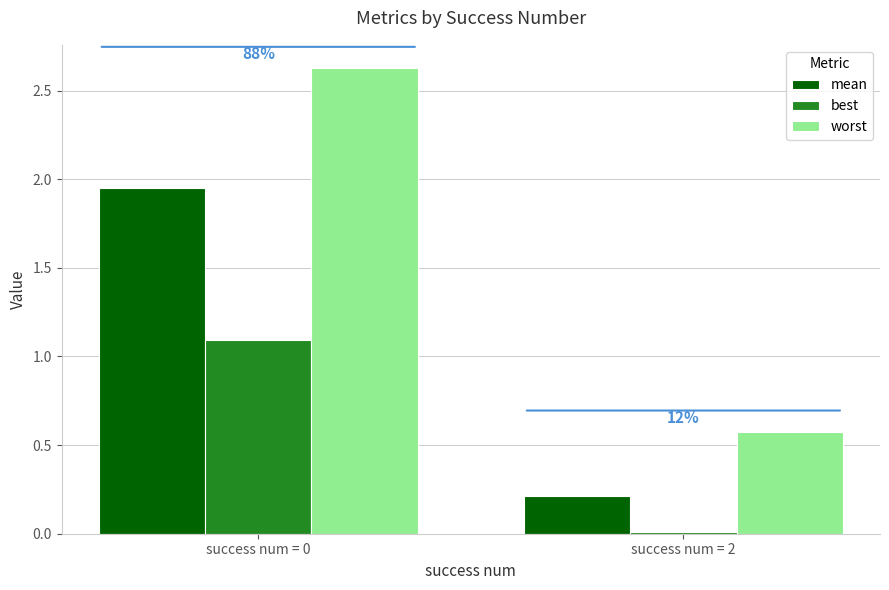

Between success num = 0 and success num = 2, which series saw the biggest shift?

worst